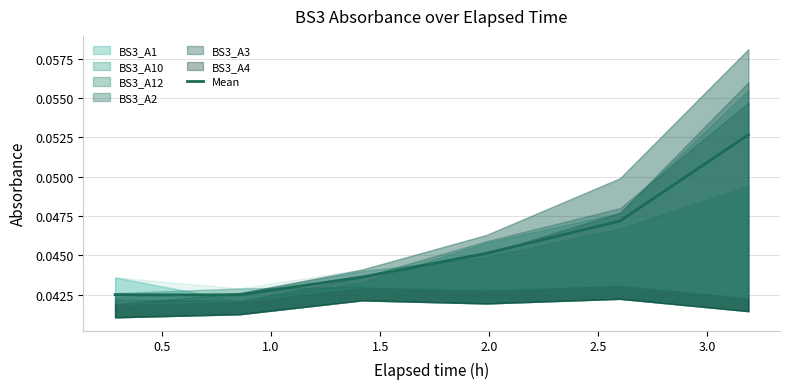

At which category does the data reach its first local valley?

0.5